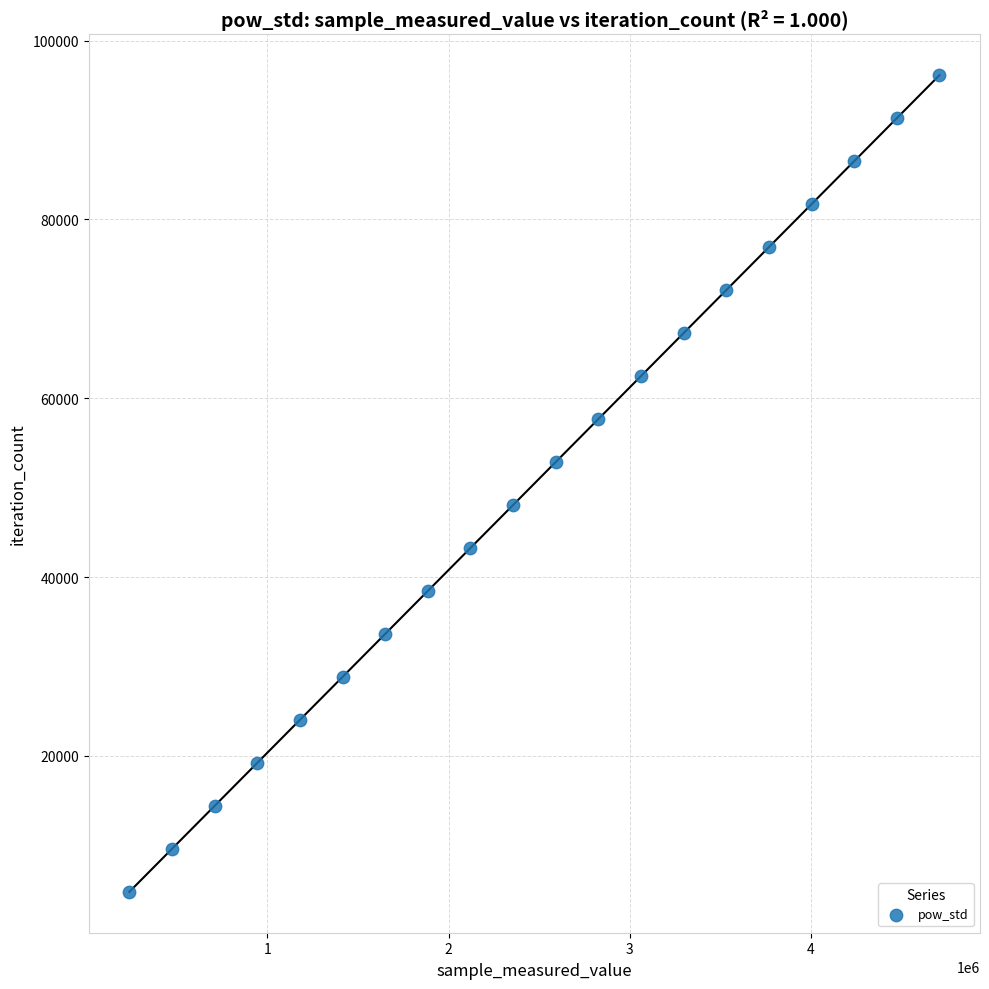

What is the range of X values (max minus min)?

4475317